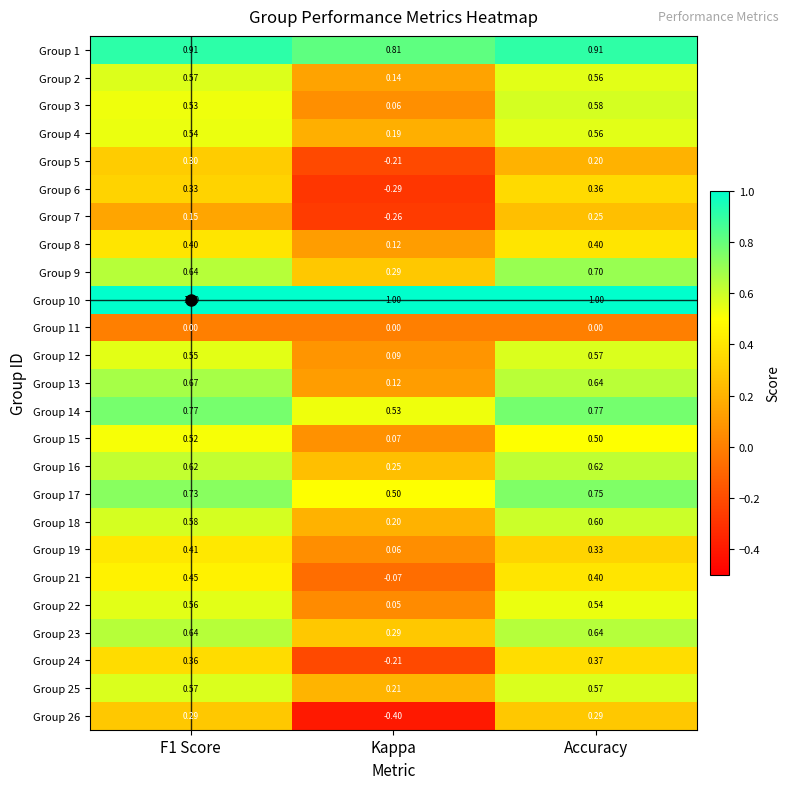

Which label corresponds to the smallest value in the chart?

Kappa